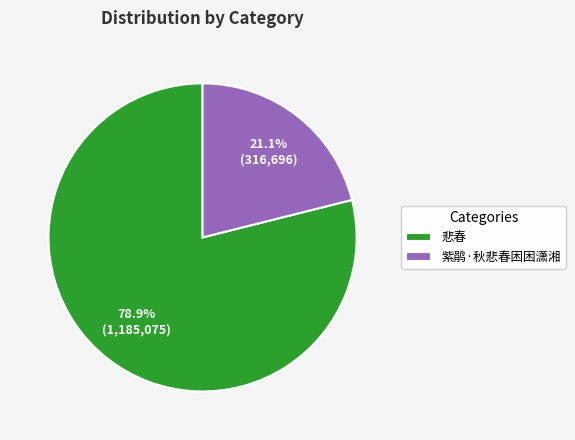

To the nearest percent, what percentage of the pie is 悲春?

79%